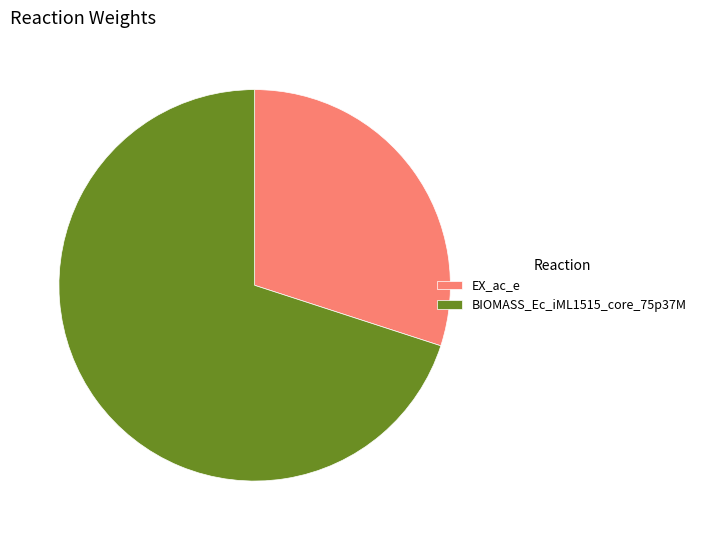

Do EX_ac_e and BIOMASS_Ec_iML1515_core_75p37M together represent more than half of the pie?

Yes